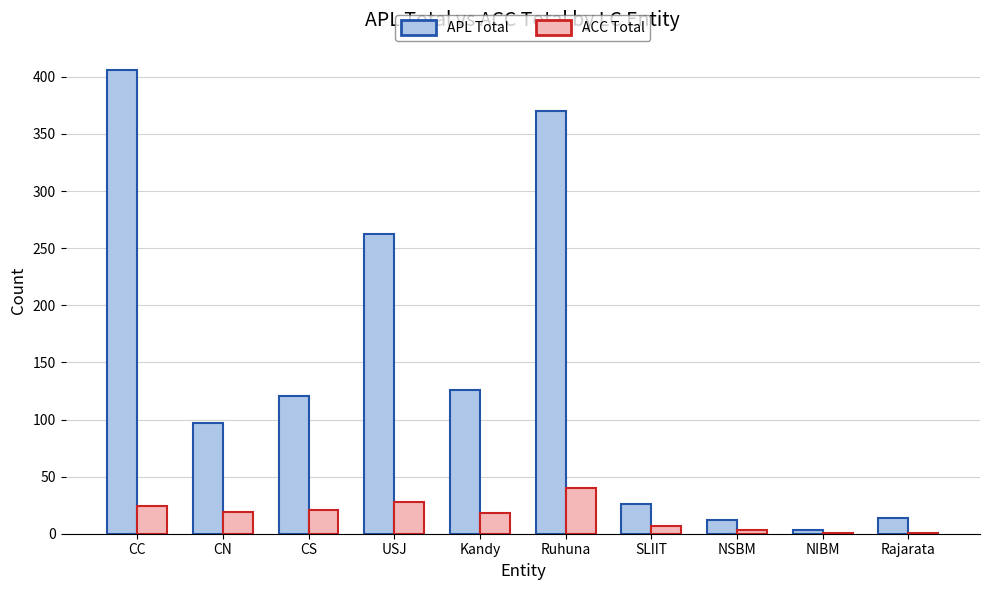

What is the sum of all APL Total values?

1437